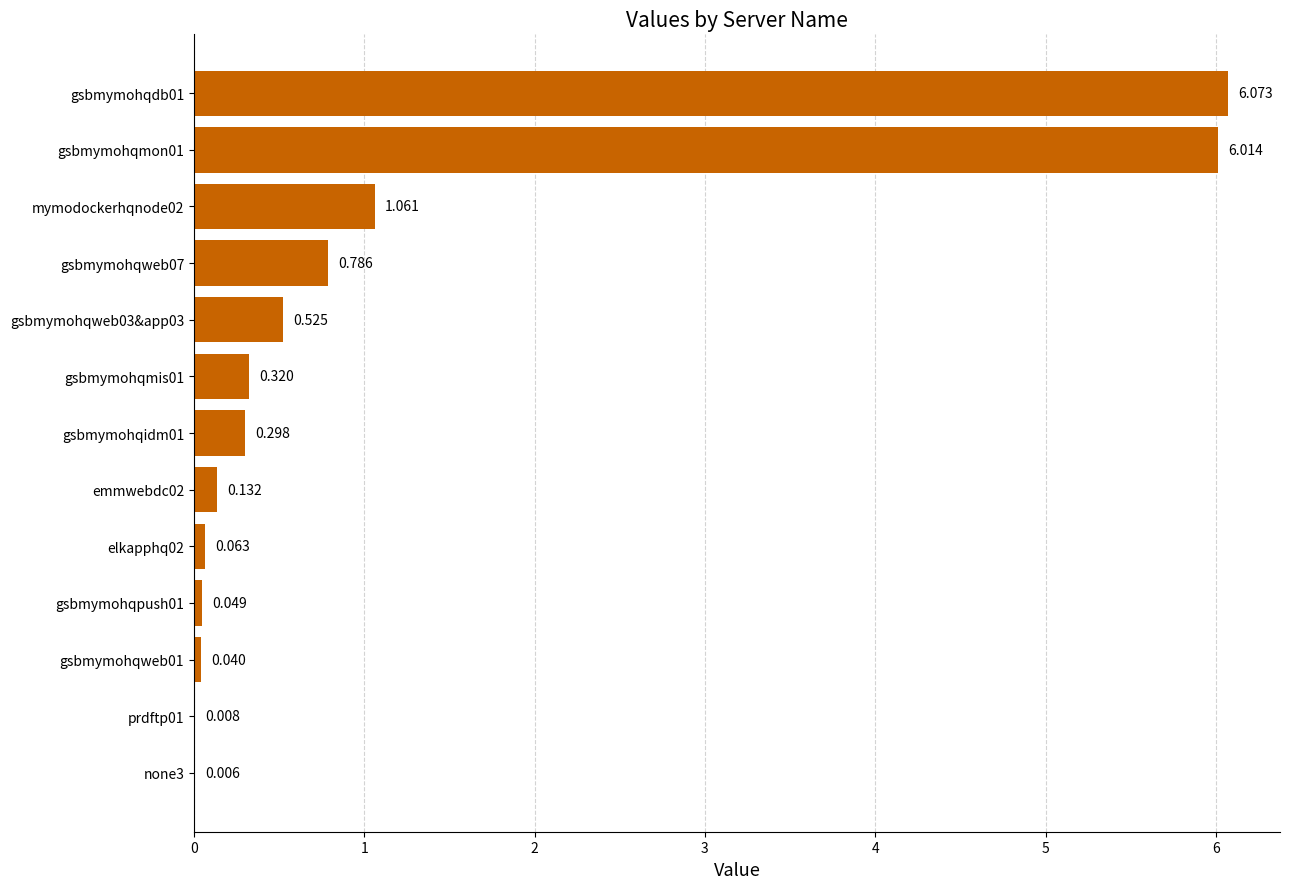

What is the difference between the maximum and second lowest values?

6.1